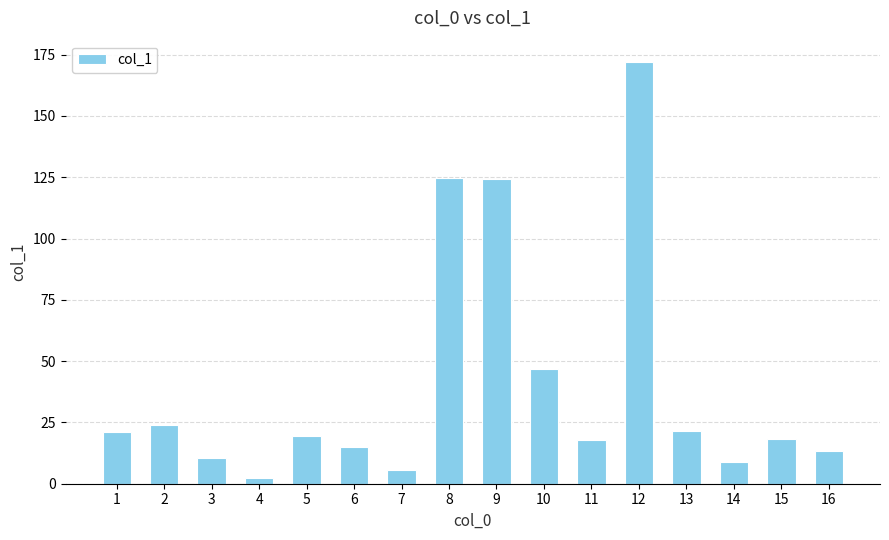

What is the value of the 9th bar from the left?

124.4